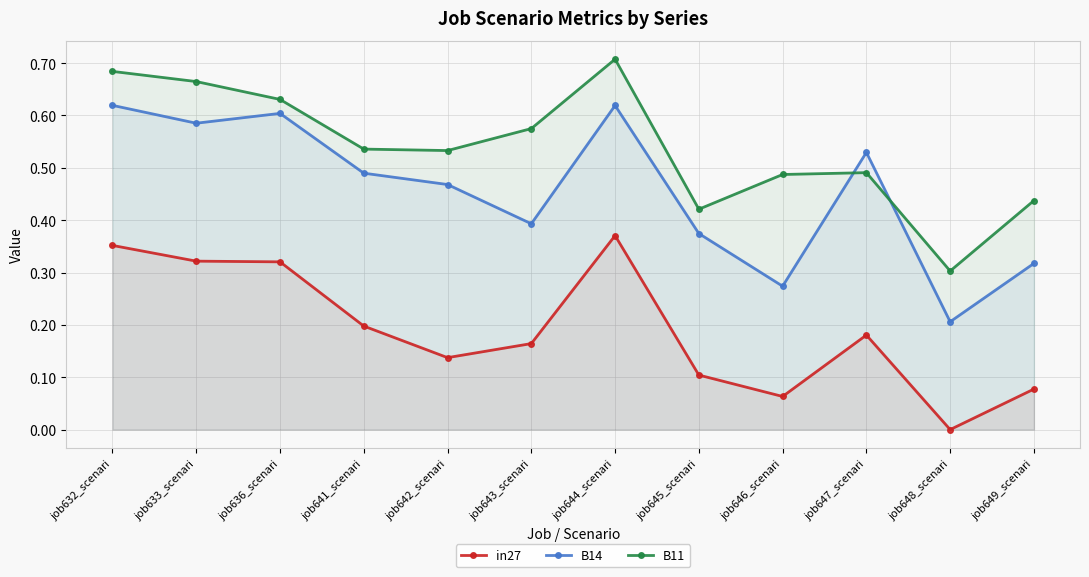

Which label corresponds to the smallest value in the chart?

job648_scenari